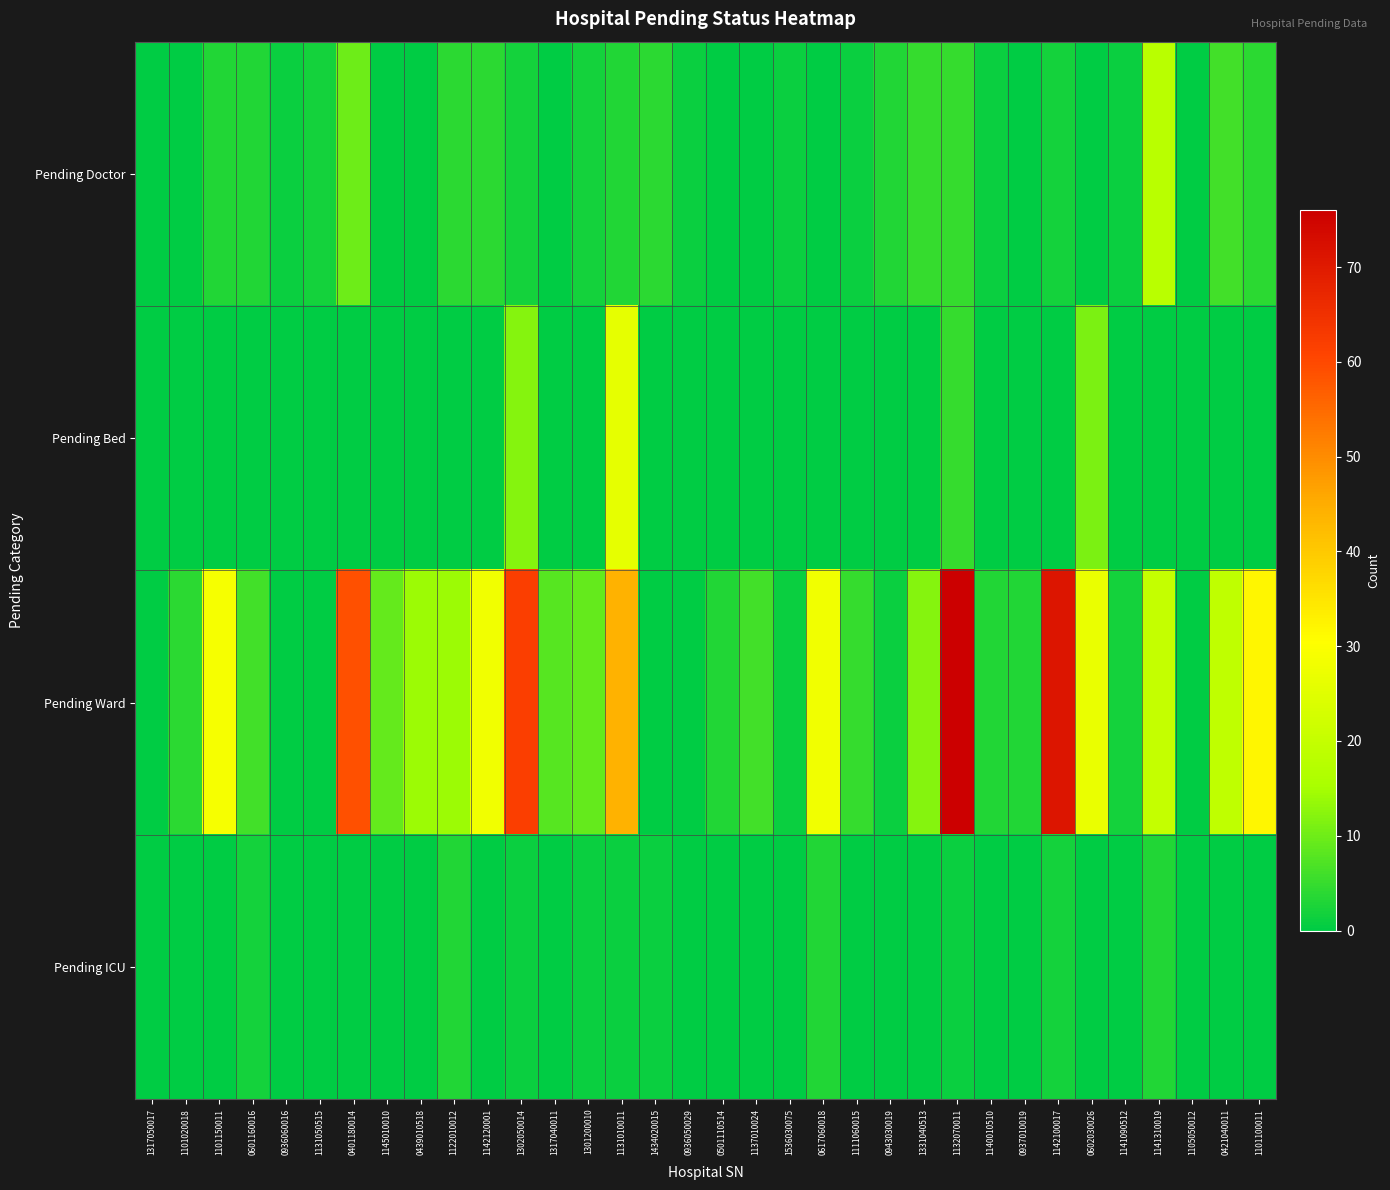

Reading left to right, list all the values displayed in this chart.

Pending Doctor: 1317050017=0	1101020018=0	1101150011=3	0601160016=3	0936060016=1	1131050515=2	0401180014=10	1145010010=0	0439010518=0	1122010012=4	1142120001=4	1302050014=2	1317040011=0	1301200010=2	1131010011=3	1434020015=4	0936050029=1	0501110514=0	1137010024=0	1536030075=1	0617060018=0	1111060015=1	0943030019=3	1331040513=5	1132070011=5	1140010510=1	0937010019=0	1142100017=2	0602030026=0	1141090512=1	1141310019=18	1105050012=0	0421040011=6	1101100011=4
Pending Bed: 1317050017=0	1101020018=0	1101150011=0	0601160016=0	0936060016=0	1131050515=0	0401180014=0	1145010010=0	0439010518=0	1122010012=0	1142120001=0	1302050014=12	1317040011=0	1301200010=0	1131010011=26	1434020015=0	0936050029=0	0501110514=0	1137010024=0	1536030075=0	0617060018=0	1111060015=0	0943030019=0	1331040513=0	1132070011=5	1140010510=0	0937010019=0	1142100017=0	0602030026=11	1141090512=0	1141310019=0	1105050012=0	0421040011=0	1101100011=0
Pending Ward: 1317050017=0	1101020018=4	1101150011=29	0601160016=6	0936060016=0	1131050515=0	0401180014=59	1145010010=9	0439010518=14	1122010012=14	1142120001=28	1302050014=62	1317040011=8	1301200010=9	1131010011=44	1434020015=0	0936050029=0	0501110514=3	1137010024=6	1536030075=1	0617060018=28	1111060015=5	0943030019=1	1331040513=12	1132070011=76	1140010510=3	0937010019=3	1142100017=71	0602030026=27	1141090512=2	1141310019=20	1105050012=0	0421040011=19	1101100011=32
Pending ICU: 1317050017=0	1101020018=0	1101150011=0	0601160016=2	0936060016=0	1131050515=0	0401180014=0	1145010010=0	0439010518=0	1122010012=3	1142120001=0	1302050014=1	1317040011=0	1301200010=1	1131010011=1	1434020015=1	0936050029=0	0501110514=0	1137010024=0	1536030075=0	0617060018=3	1111060015=0	0943030019=0	1331040513=0	1132070011=1	1140010510=0	0937010019=0	1142100017=2	0602030026=0	1141090512=0	1141310019=3	1105050012=0	0421040011=0	1101100011=0